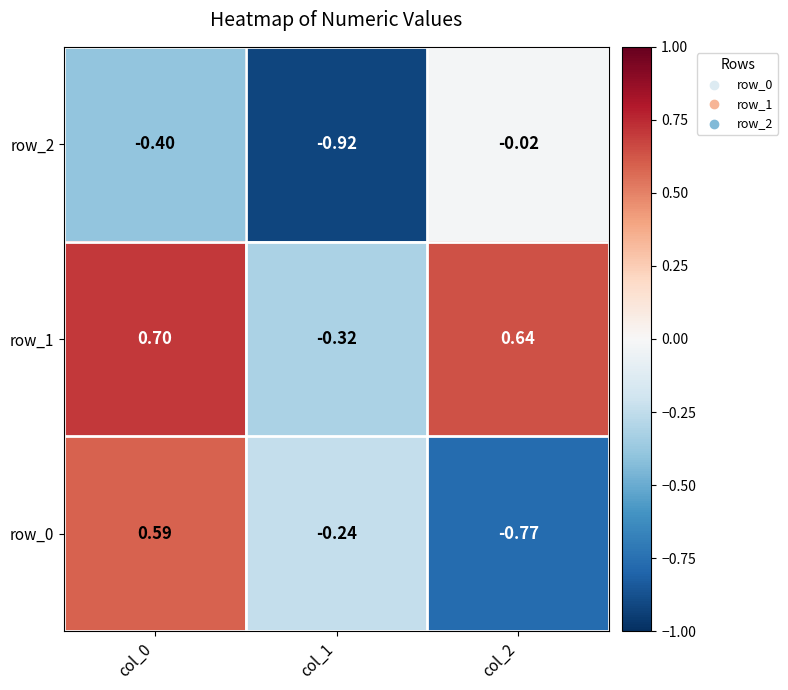

Is it true that row_1 equals -0.5 at col_1?

False